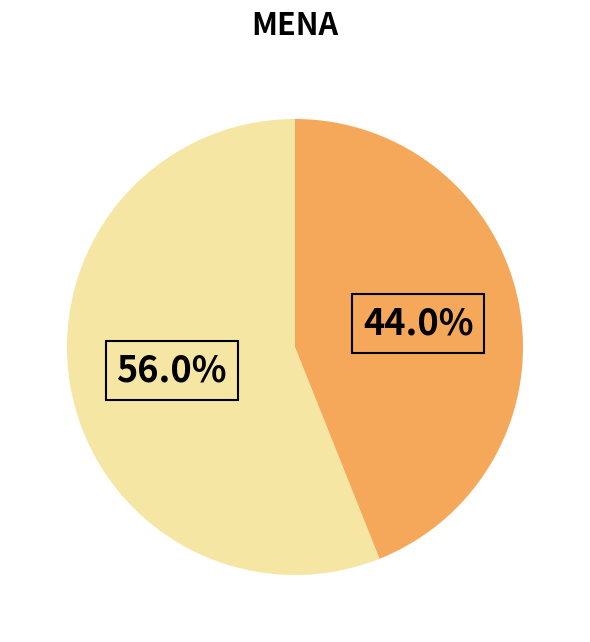

Does any single category account for the majority?

Yes